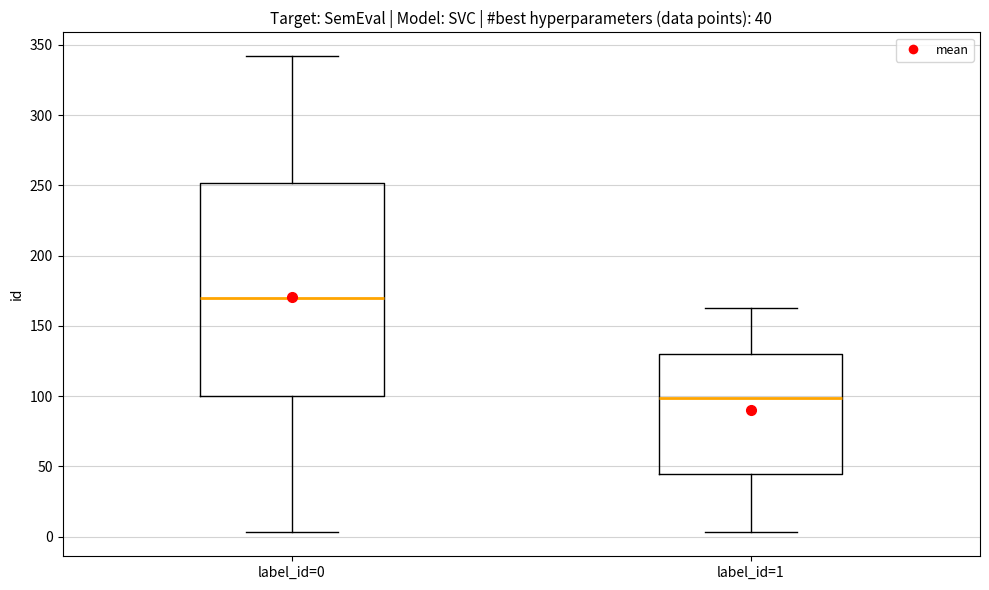

Which box has the highest median line?

label_id=0